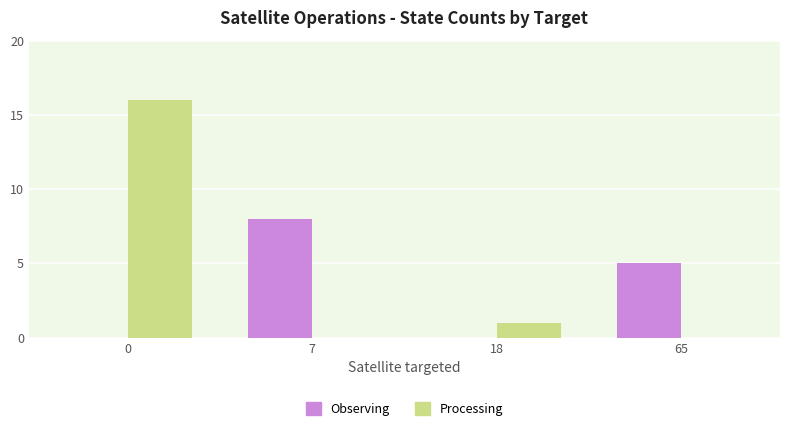

What is the sum of the Observing values at 65 and 0?

5